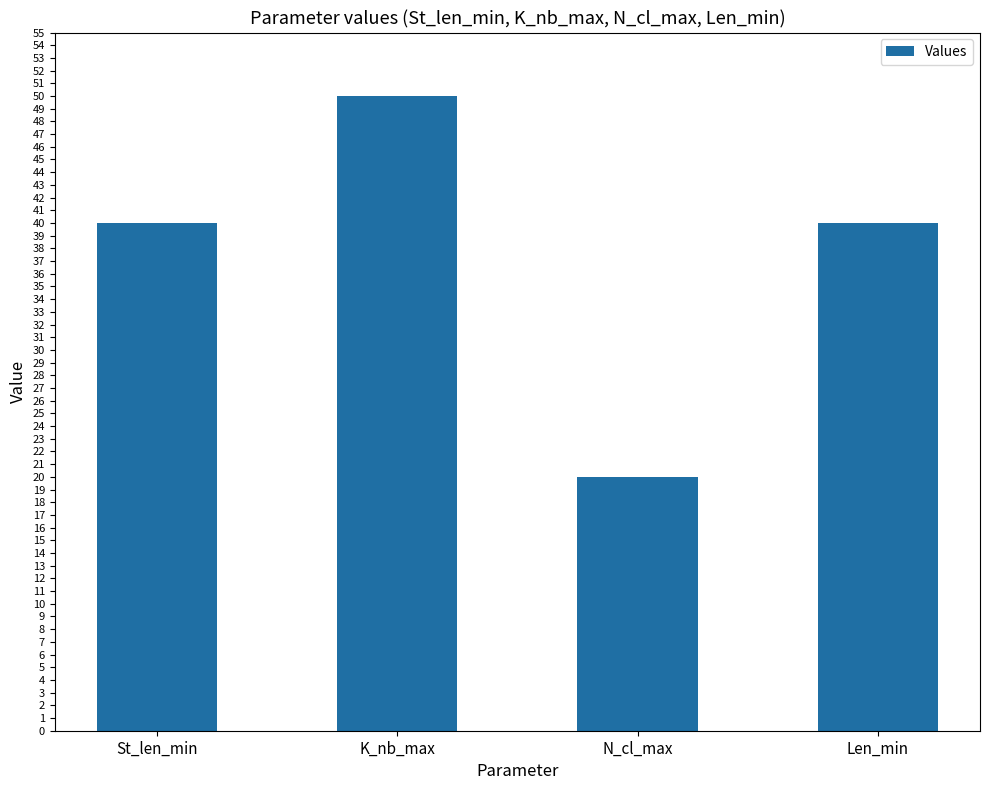

What value does the data have at N_cl_max?

20